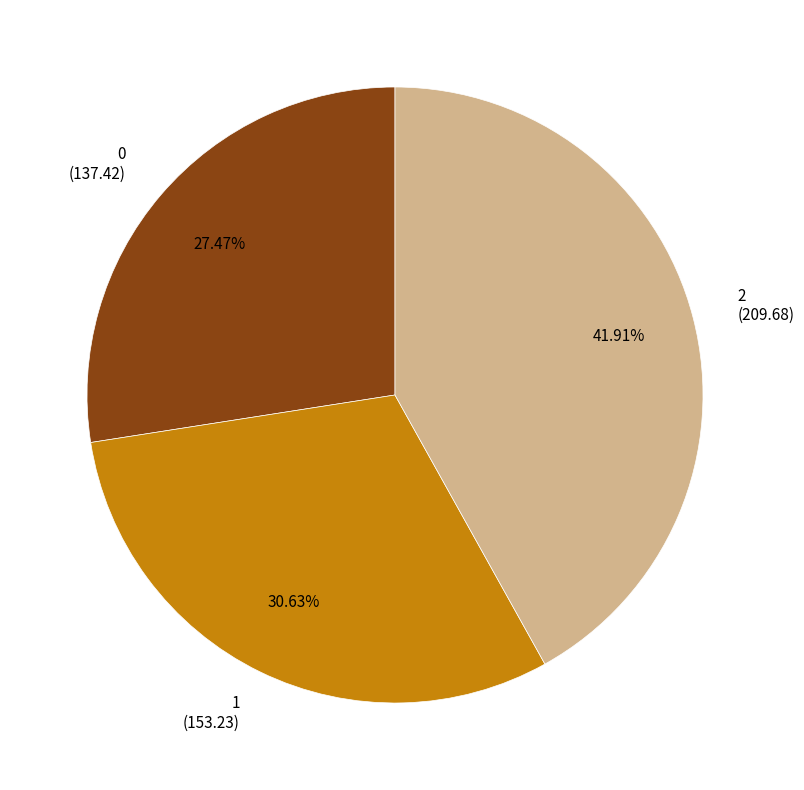

To the nearest percent, what is the difference between the 2 and 1 slice percentages?

11%